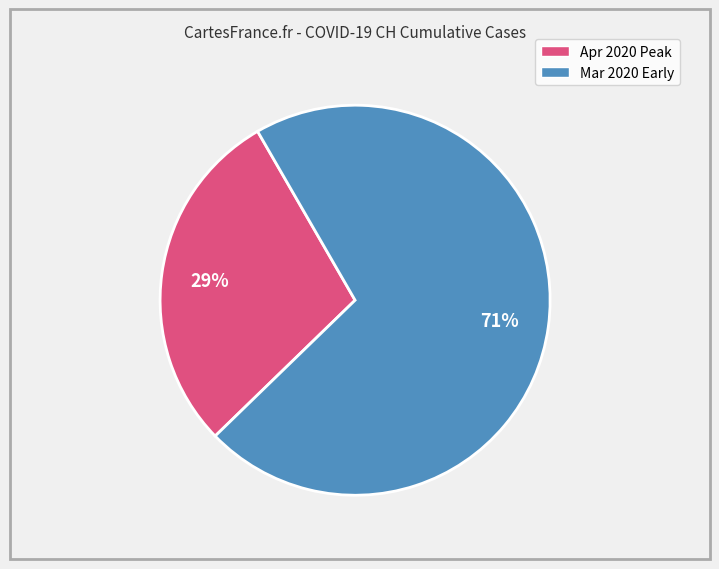

Is there a majority slice in this chart?

Yes